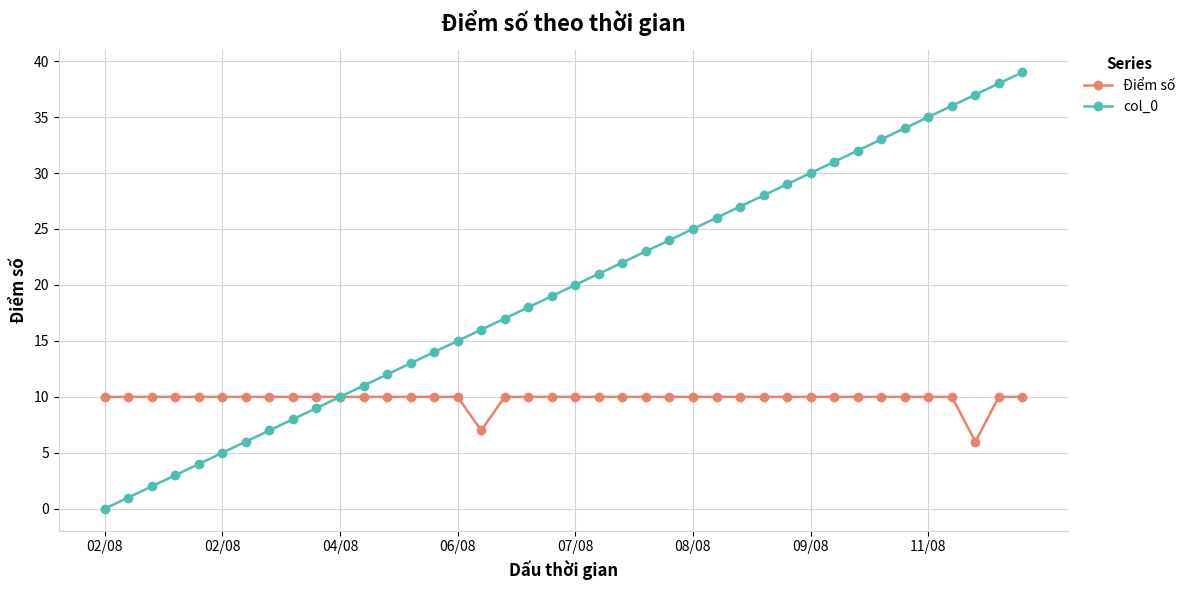

Which series has the largest range (max minus min)?

col_0